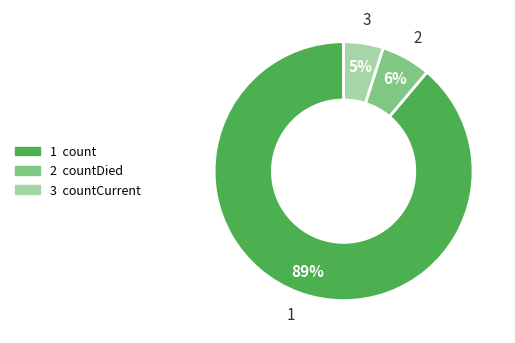

Is there a majority slice in this chart?

Yes